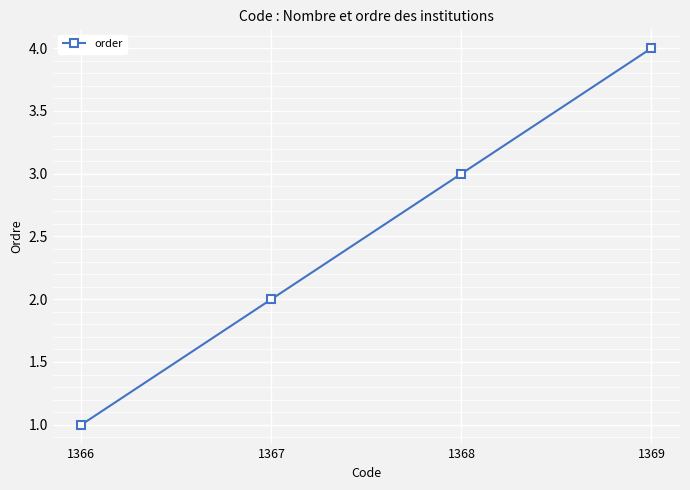

What is the value of the 3rd point from the left?

3